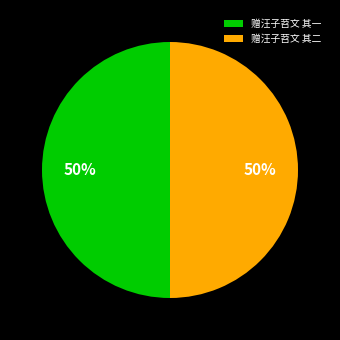

How many slices are in this pie chart?

2